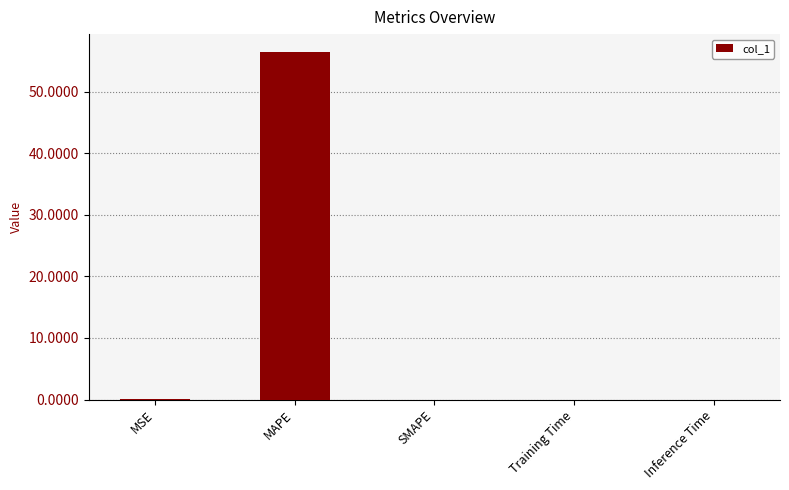

Which category has the highest value across all series?

MAPE